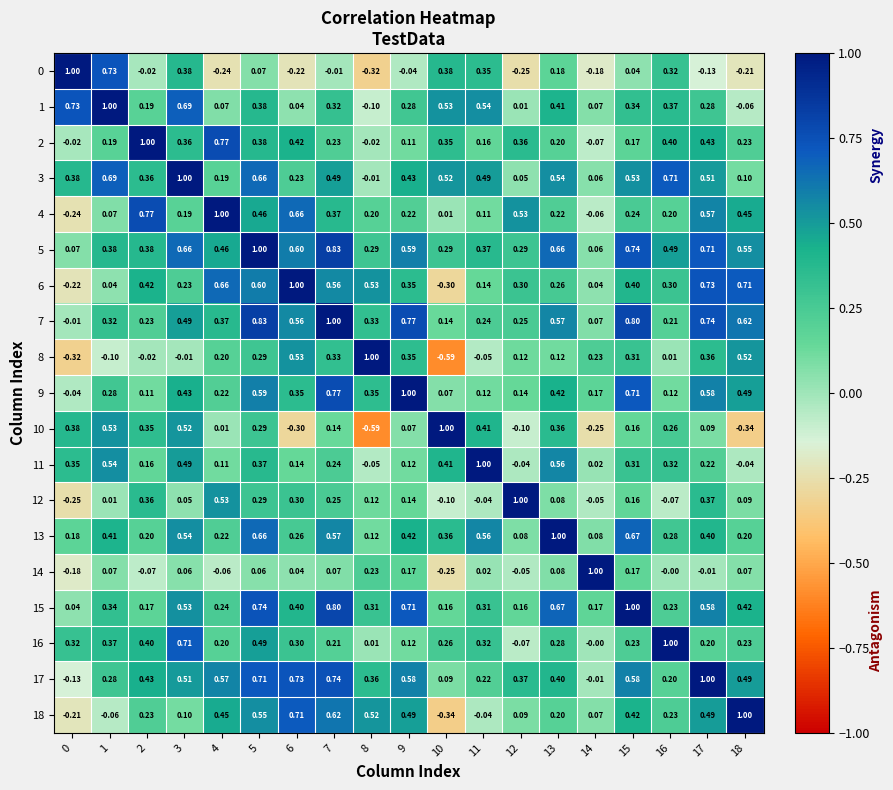

Count the number of data series in this chart.

19